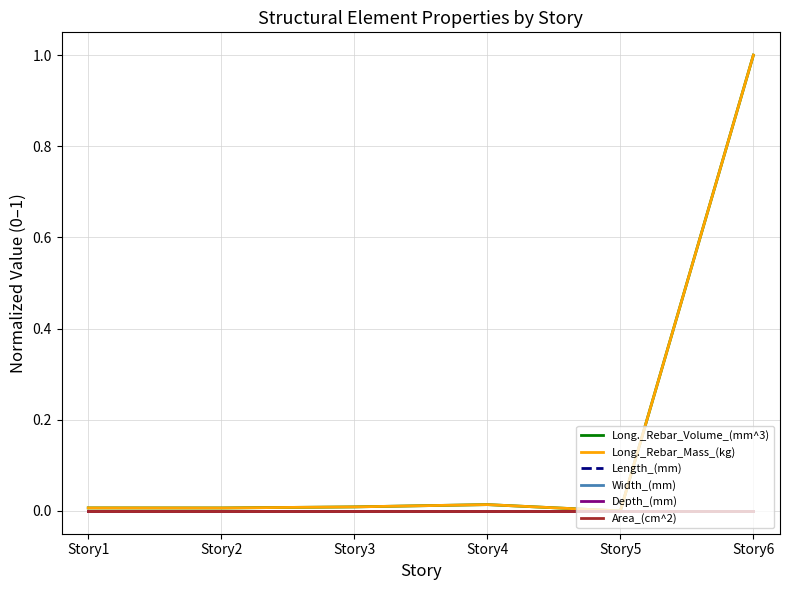

Does the chart display data point markers on the line(s)?

No